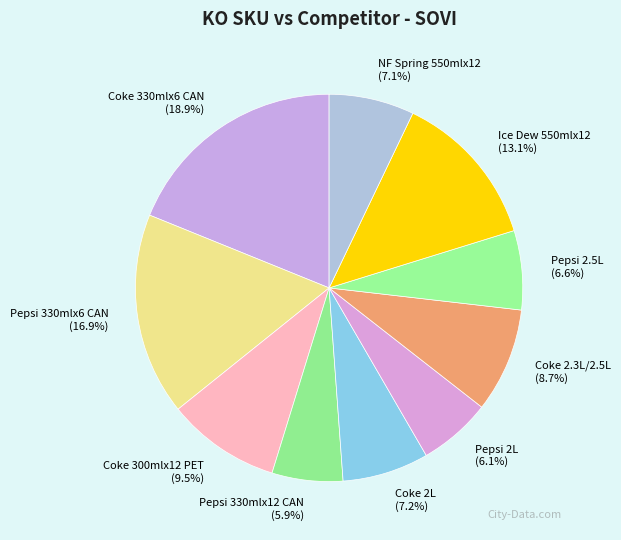

To the nearest percent, what portion does Coke 330mlx6 CAN represent?

19%